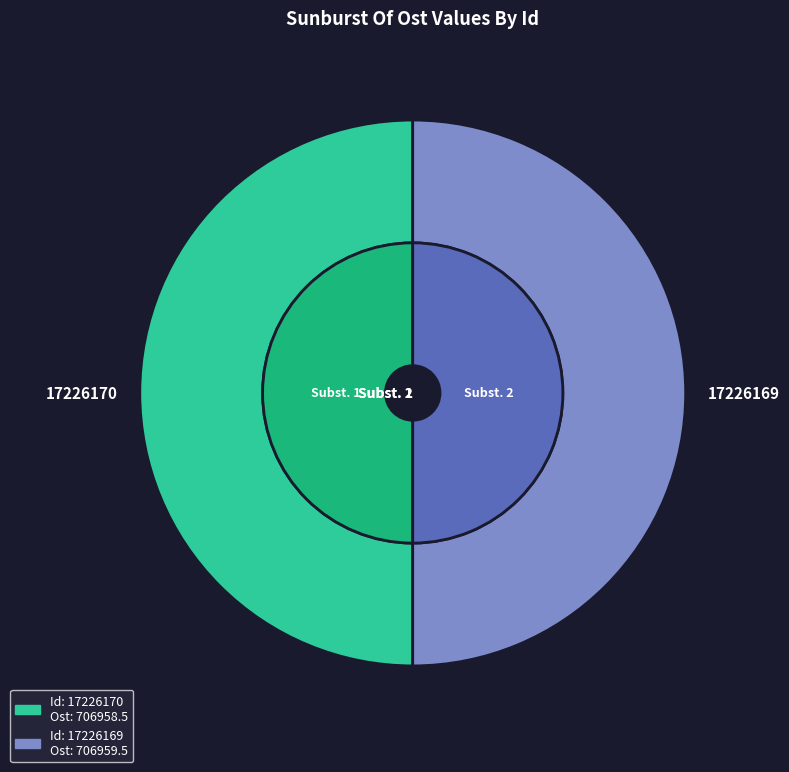

Count the number of slices in the pie.

2